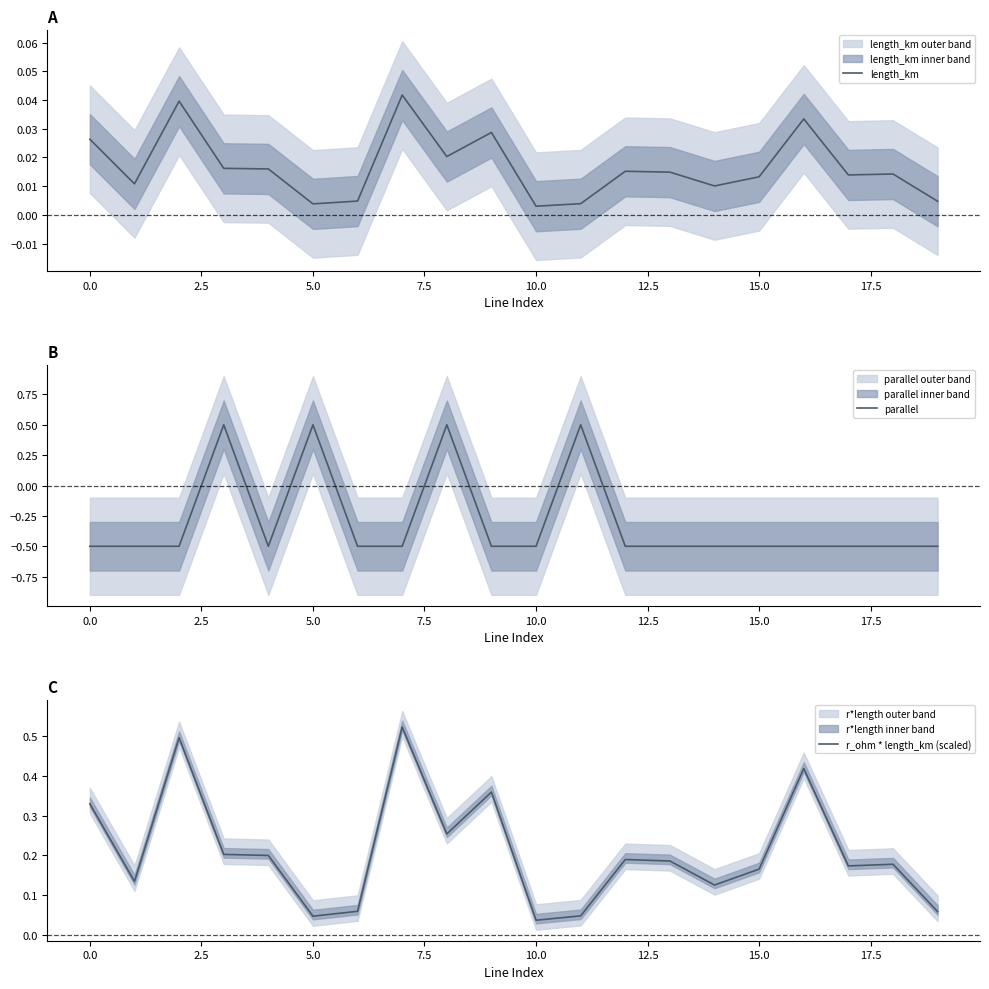

What is the lowest value of the parallel series?

-0.5